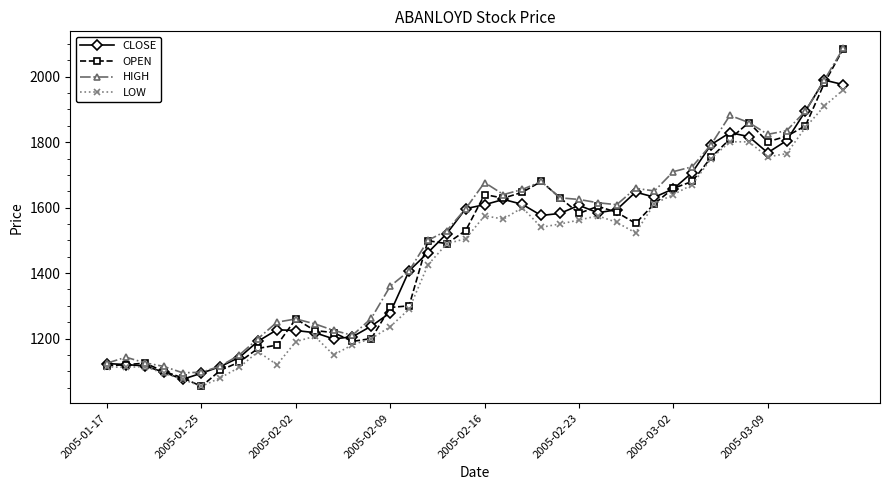

What is the value of the HIGH point at the 11th from the left?

1260.0